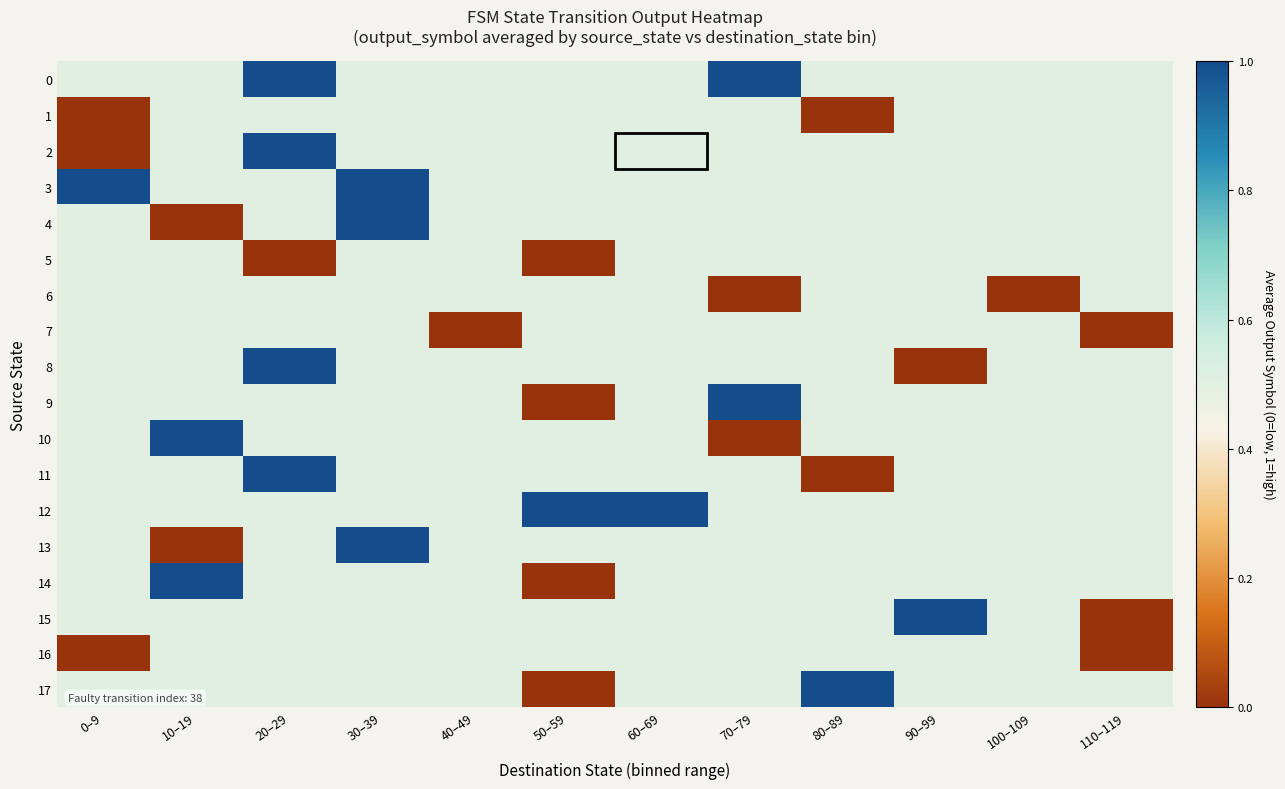

What is the greatest value displayed?

1.0